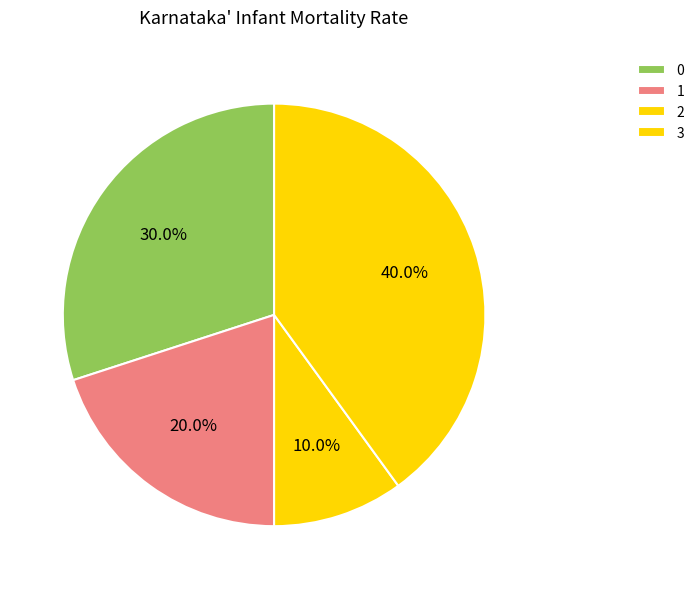

What is the smallest slice in the pie chart?

2